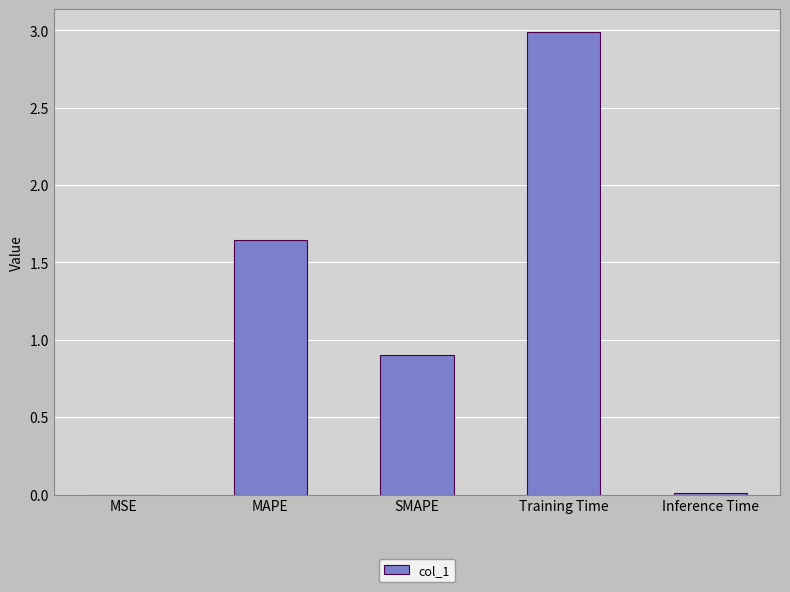

What value does the data have at SMAPE?

0.9